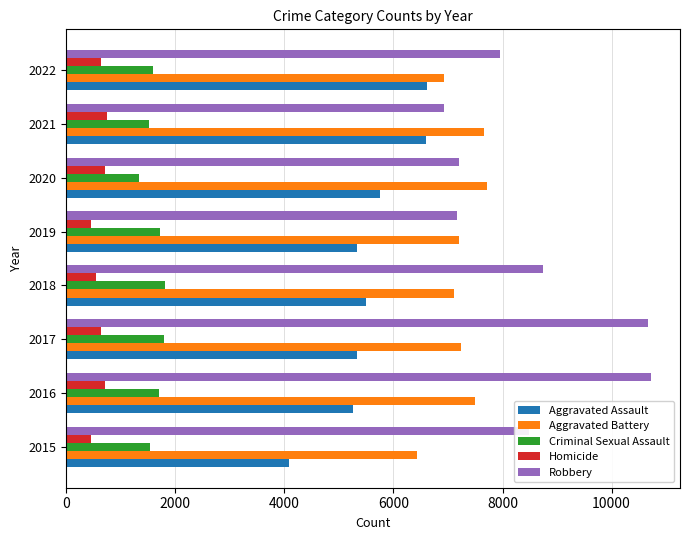

The Aggravated Battery series shows 11278 at 2017. True or false?

False